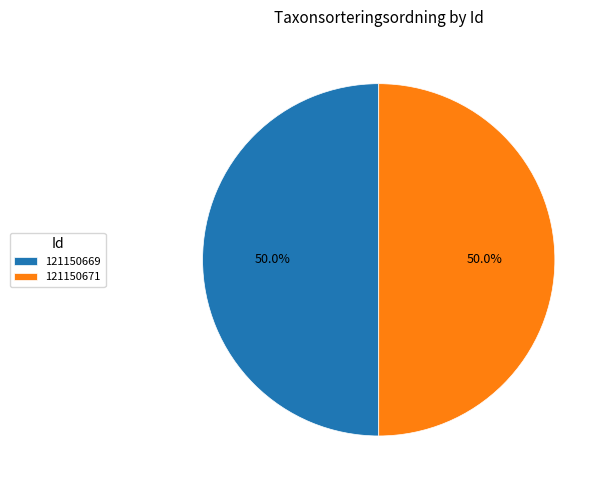

What is the ratio of the value at 121150671 to the value at 121150669?

1.0